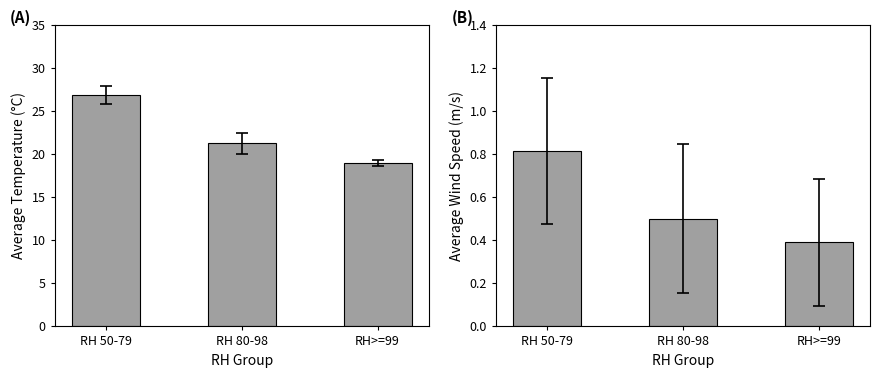

What position from the right is RH 50-79?

3